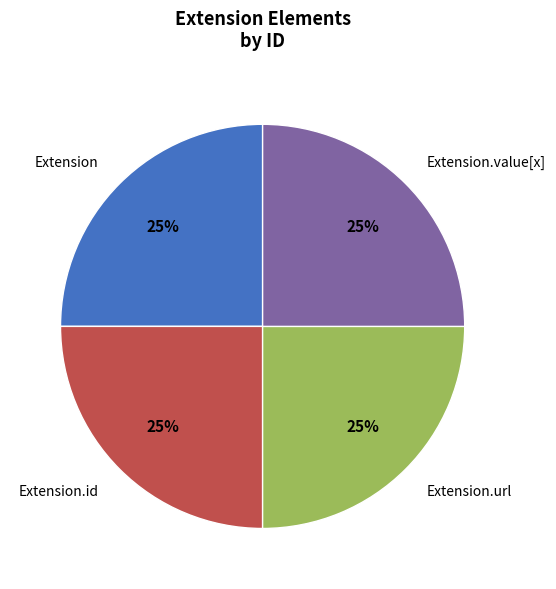

To the nearest percent, what is the combined percentage of Extension.url and Extension.value[x]?

50%